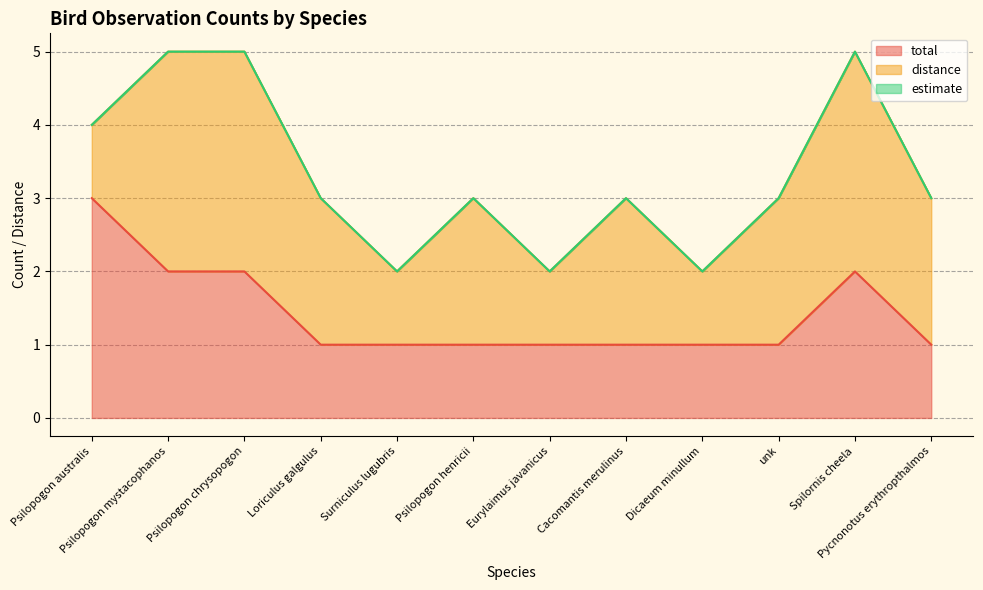

Does the chart display data point markers on the line(s)?

No